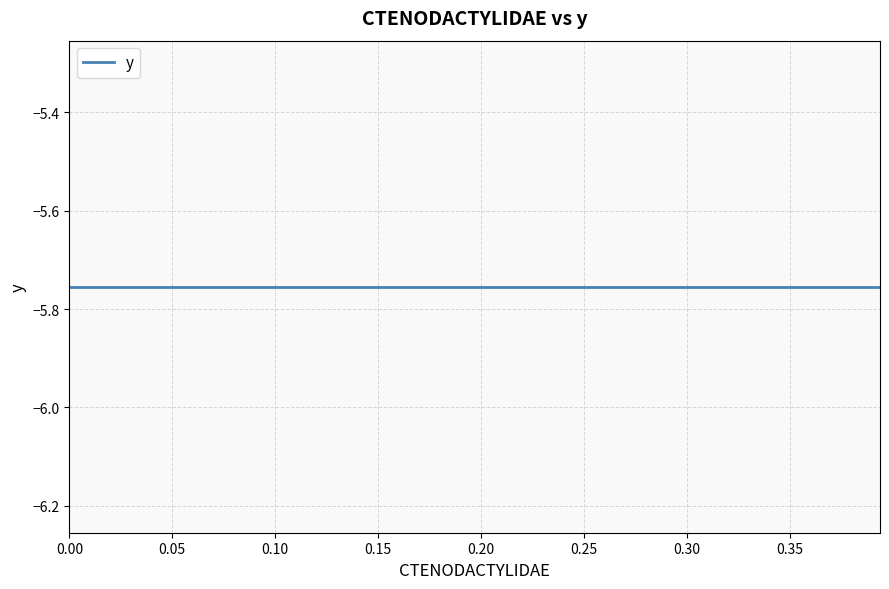

Is it true that y equals -5.8 at 1?

True